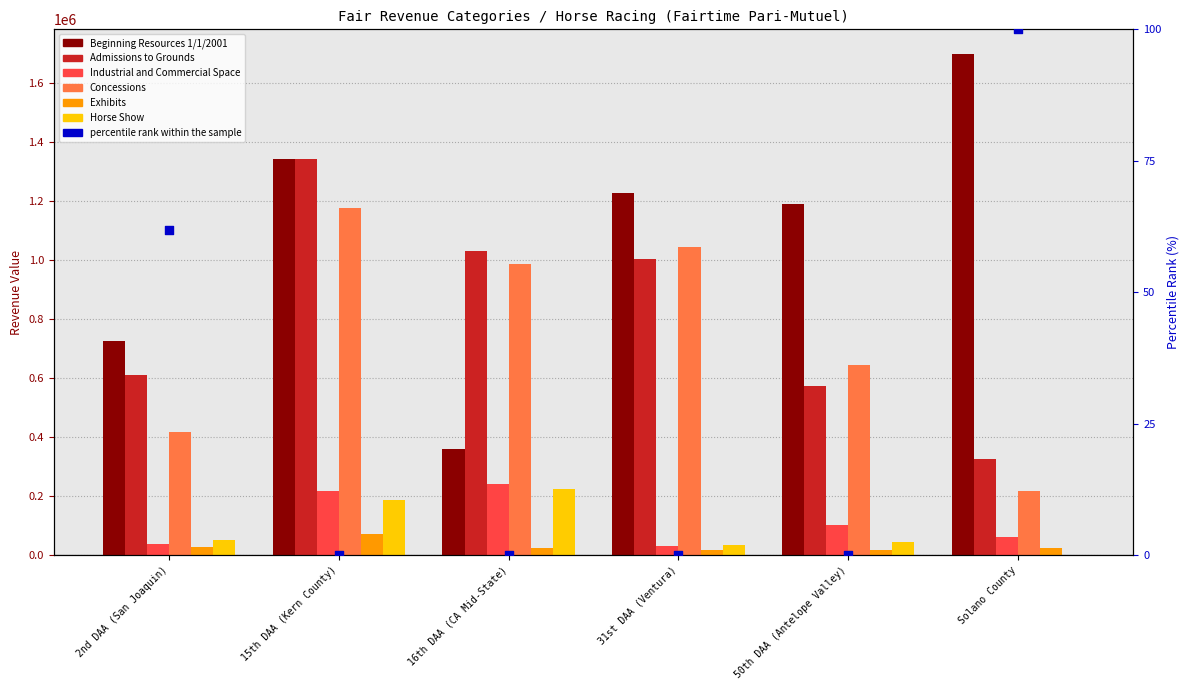

At which category is the sum across all series the highest?

15th DAA (Kern County)